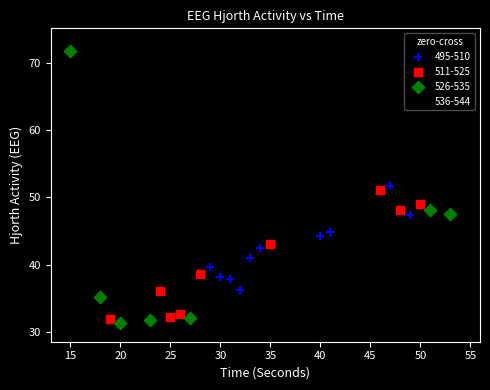

Which series has the largest Y range (max minus min)?

536-544